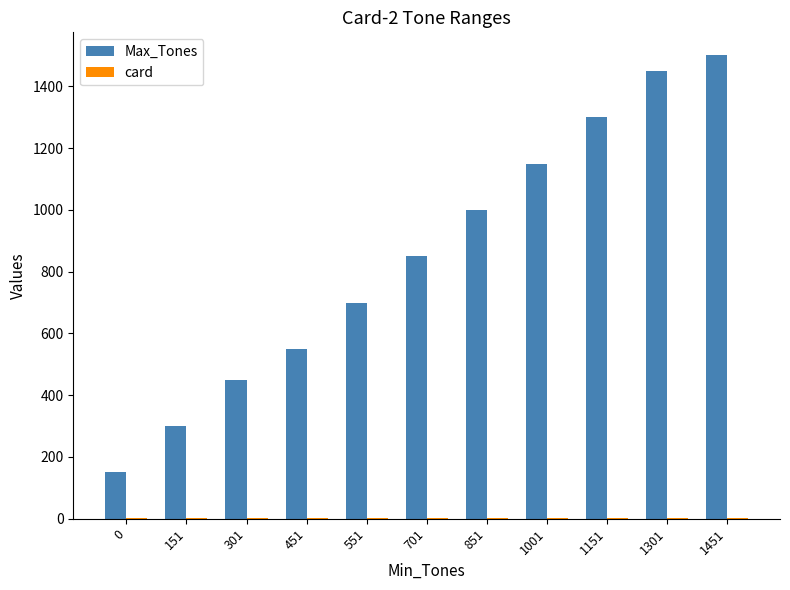

Which series has the largest total across all categories?

Max_Tones